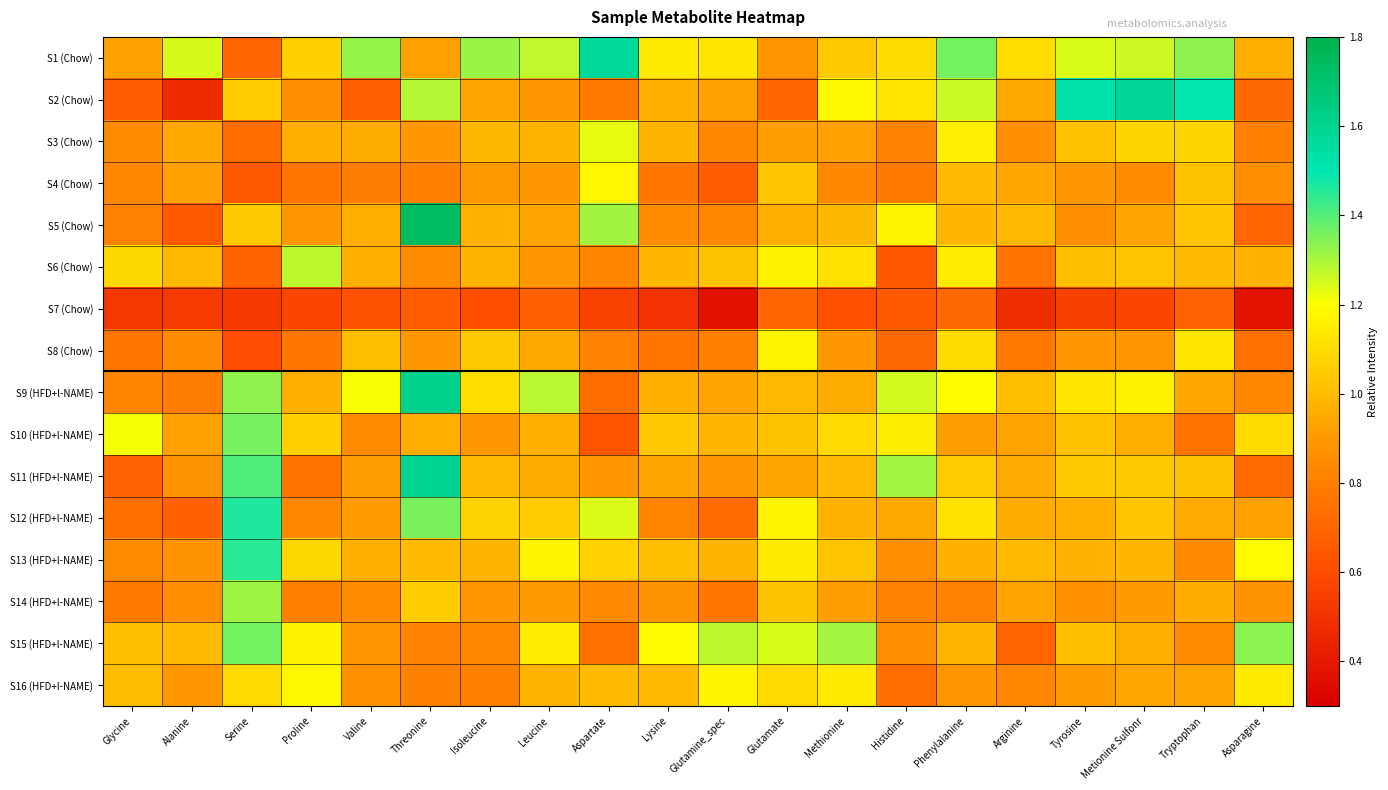

Reading right to left, what are all the values shown in this chart?

S1 (Chow): Asparagine=1.0	Tryptophan=1.3	Metionine Sulfonr=1.3	Tyrosine=1.2	Arginine=1.1	Phenylalanine=1.4	Histidine=1.1	Methionine=1.0	Glutamate=0.9	Glutamine_spec=1.1	Lysine=1.1	Aspartate=1.6	Leucine=1.3	Isoleucine=1.3	Threonine=0.9	Valine=1.3	Proline=1.1	Serine=0.7	Alanine=1.2	Glycine=0.9
S2 (Chow): Asparagine=0.7	Tryptophan=1.5	Metionine Sulfonr=1.6	Tyrosine=1.5	Arginine=0.9	Phenylalanine=1.3	Histidine=1.1	Methionine=1.2	Glutamate=0.7	Glutamine_spec=0.9	Lysine=1.0	Aspartate=0.8	Leucine=0.9	Isoleucine=0.9	Threonine=1.3	Valine=0.7	Proline=0.9	Serine=1.0	Alanine=0.5	Glycine=0.7
S3 (Chow): Asparagine=0.8	Tryptophan=1.1	Metionine Sulfonr=1.1	Tyrosine=1.0	Arginine=0.9	Phenylalanine=1.2	Histidine=0.8	Methionine=0.9	Glutamate=0.9	Glutamine_spec=0.8	Lysine=1.0	Aspartate=1.2	Leucine=1.0	Isoleucine=1.0	Threonine=0.9	Valine=1.0	Proline=1.0	Serine=0.7	Alanine=0.9	Glycine=0.8
S4 (Chow): Asparagine=0.9	Tryptophan=1.0	Metionine Sulfonr=0.8	Tyrosine=0.9	Arginine=0.9	Phenylalanine=1.0	Histidine=0.8	Methionine=0.8	Glutamate=1.0	Glutamine_spec=0.7	Lysine=0.8	Aspartate=1.2	Leucine=0.9	Isoleucine=0.9	Threonine=0.8	Valine=0.8	Proline=0.8	Serine=0.6	Alanine=0.9	Glycine=0.8
S5 (Chow): Asparagine=0.7	Tryptophan=1.0	Metionine Sulfonr=0.9	Tyrosine=0.9	Arginine=1.0	Phenylalanine=1.0	Histidine=1.2	Methionine=1.0	Glutamate=1.0	Glutamine_spec=0.8	Lysine=0.8	Aspartate=1.3	Leucine=0.9	Isoleucine=1.0	Threonine=1.7	Valine=1.0	Proline=0.9	Serine=1.0	Alanine=0.7	Glycine=0.8
S6 (Chow): Asparagine=1.0	Tryptophan=1.0	Metionine Sulfonr=1.0	Tyrosine=1.0	Arginine=0.8	Phenylalanine=1.1	Histidine=0.6	Methionine=1.1	Glutamate=1.2	Glutamine_spec=1.0	Lysine=1.0	Aspartate=0.8	Leucine=0.9	Isoleucine=1.0	Threonine=0.9	Valine=1.0	Proline=1.3	Serine=0.7	Alanine=1.0	Glycine=1.1
S7 (Chow): Asparagine=0.4	Tryptophan=0.7	Metionine Sulfonr=0.6	Tyrosine=0.6	Arginine=0.5	Phenylalanine=0.7	Histidine=0.6	Methionine=0.6	Glutamate=0.7	Glutamine_spec=0.4	Lysine=0.5	Aspartate=0.6	Leucine=0.7	Isoleucine=0.6	Threonine=0.7	Valine=0.6	Proline=0.6	Serine=0.5	Alanine=0.5	Glycine=0.5
S8 (Chow): Asparagine=0.7	Tryptophan=1.1	Metionine Sulfonr=0.9	Tyrosine=0.9	Arginine=0.8	Phenylalanine=1.1	Histidine=0.7	Methionine=0.9	Glutamate=1.2	Glutamine_spec=0.8	Lysine=0.8	Aspartate=0.8	Leucine=0.9	Isoleucine=1.0	Threonine=0.9	Valine=1.0	Proline=0.8	Serine=0.6	Alanine=0.8	Glycine=0.8
S9 (HFD+l-NAME): Asparagine=0.8	Tryptophan=0.9	Metionine Sulfonr=1.2	Tyrosine=1.1	Arginine=1.0	Phenylalanine=1.2	Histidine=1.3	Methionine=1.0	Glutamate=1.0	Glutamine_spec=0.9	Lysine=1.0	Aspartate=0.7	Leucine=1.3	Isoleucine=1.1	Threonine=1.6	Valine=1.2	Proline=1.0	Serine=1.3	Alanine=0.8	Glycine=0.8
S10 (HFD+l-NAME): Asparagine=1.1	Tryptophan=0.8	Metionine Sulfonr=1.0	Tyrosine=1.0	Arginine=0.9	Phenylalanine=0.9	Histidine=1.1	Methionine=1.1	Glutamate=1.0	Glutamine_spec=1.0	Lysine=1.0	Aspartate=0.6	Leucine=1.0	Isoleucine=0.9	Threonine=1.0	Valine=0.9	Proline=1.1	Serine=1.4	Alanine=0.9	Glycine=1.2
S11 (HFD+l-NAME): Asparagine=0.7	Tryptophan=1.0	Metionine Sulfonr=1.0	Tyrosine=1.0	Arginine=1.0	Phenylalanine=1.0	Histidine=1.3	Methionine=1.0	Glutamate=0.9	Glutamine_spec=0.9	Lysine=0.9	Aspartate=0.9	Leucine=1.0	Isoleucine=1.0	Threonine=1.6	Valine=0.9	Proline=0.8	Serine=1.4	Alanine=0.9	Glycine=0.7
S12 (HFD+l-NAME): Asparagine=0.9	Tryptophan=1.0	Metionine Sulfonr=1.0	Tyrosine=1.0	Arginine=1.0	Phenylalanine=1.1	Histidine=0.9	Methionine=1.0	Glutamate=1.2	Glutamine_spec=0.7	Lysine=0.8	Aspartate=1.2	Leucine=1.0	Isoleucine=1.1	Threonine=1.4	Valine=0.9	Proline=0.8	Serine=1.5	Alanine=0.7	Glycine=0.7
S13 (HFD+l-NAME): Asparagine=1.2	Tryptophan=0.8	Metionine Sulfonr=1.0	Tyrosine=1.0	Arginine=1.0	Phenylalanine=1.0	Histidine=0.9	Methionine=1.0	Glutamate=1.1	Glutamine_spec=1.0	Lysine=1.0	Aspartate=1.1	Leucine=1.2	Isoleucine=1.0	Threonine=1.0	Valine=1.0	Proline=1.1	Serine=1.5	Alanine=0.9	Glycine=0.8
S14 (HFD+l-NAME): Asparagine=0.9	Tryptophan=1.0	Metionine Sulfonr=0.9	Tyrosine=0.9	Arginine=0.9	Phenylalanine=0.8	Histidine=0.8	Methionine=0.9	Glutamate=1.0	Glutamine_spec=0.8	Lysine=0.9	Aspartate=0.8	Leucine=0.9	Isoleucine=0.9	Threonine=1.1	Valine=0.9	Proline=0.8	Serine=1.3	Alanine=0.9	Glycine=0.8
S15 (HFD+l-NAME): Asparagine=1.3	Tryptophan=0.8	Metionine Sulfonr=1.0	Tyrosine=1.0	Arginine=0.7	Phenylalanine=1.0	Histidine=0.9	Methionine=1.3	Glutamate=1.2	Glutamine_spec=1.3	Lysine=1.2	Aspartate=0.7	Leucine=1.1	Isoleucine=0.8	Threonine=0.8	Valine=0.9	Proline=1.2	Serine=1.4	Alanine=1.0	Glycine=1.0
S16 (HFD+l-NAME): Asparagine=1.1	Tryptophan=0.9	Metionine Sulfonr=0.9	Tyrosine=0.9	Arginine=0.8	Phenylalanine=0.9	Histidine=0.7	Methionine=1.1	Glutamate=1.1	Glutamine_spec=1.2	Lysine=1.0	Aspartate=1.0	Leucine=1.0	Isoleucine=0.8	Threonine=0.8	Valine=0.9	Proline=1.2	Serine=1.1	Alanine=0.9	Glycine=1.0